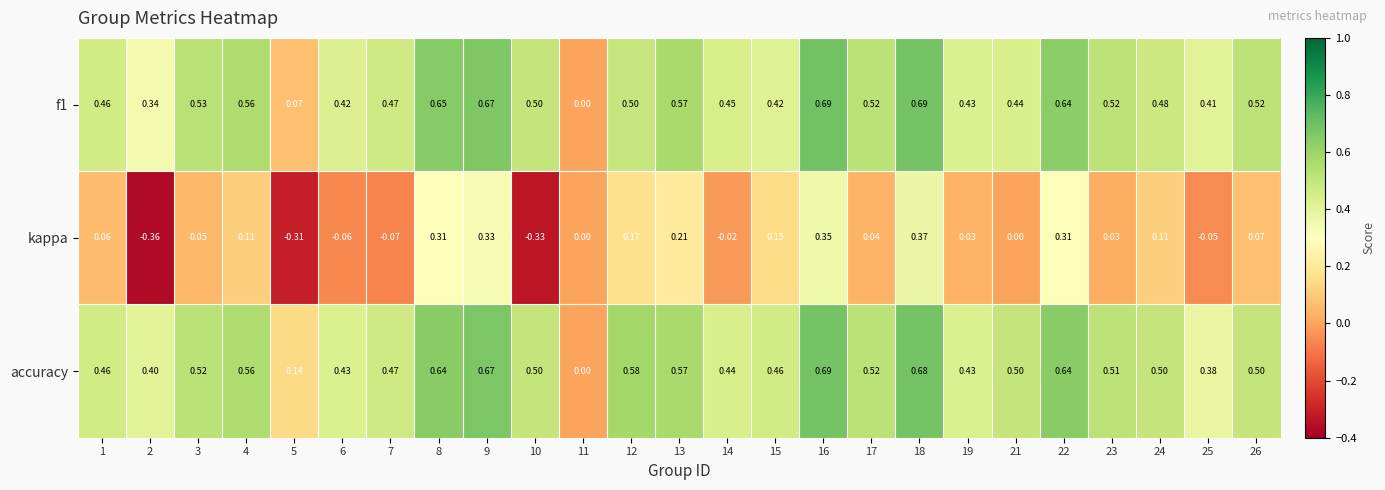

Between 18 and 26, which series saw the biggest shift?

kappa